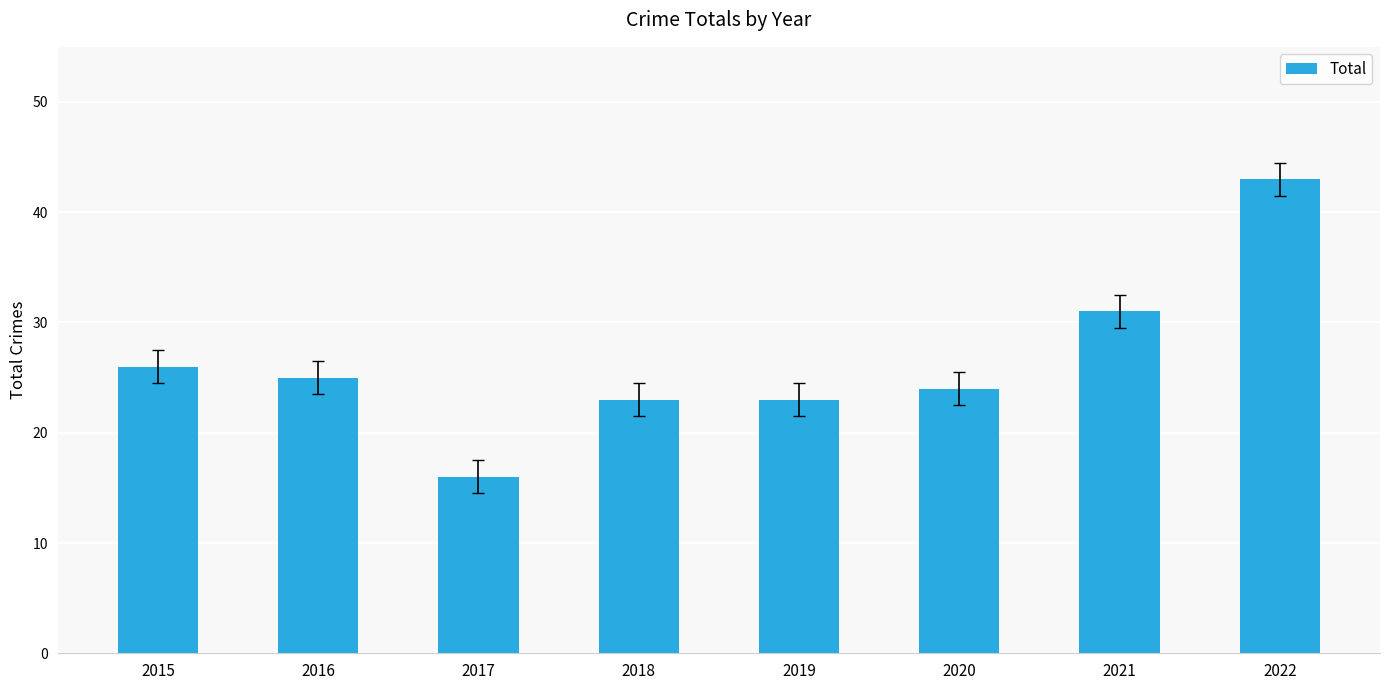

The chart shows a value of 31 at 2021. True or false?

True